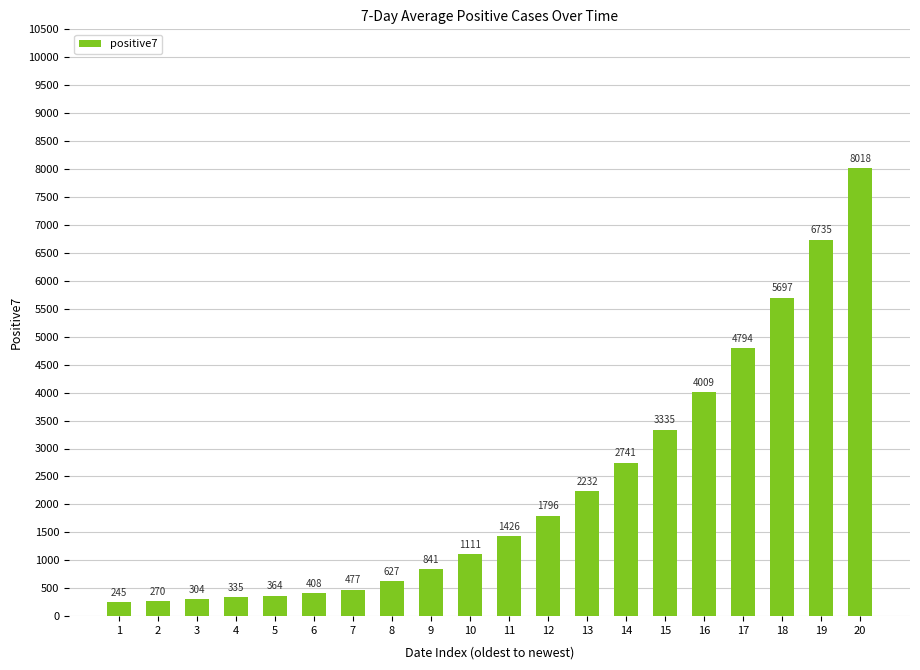

What is the change in value from 6 to 20?

+7609.6